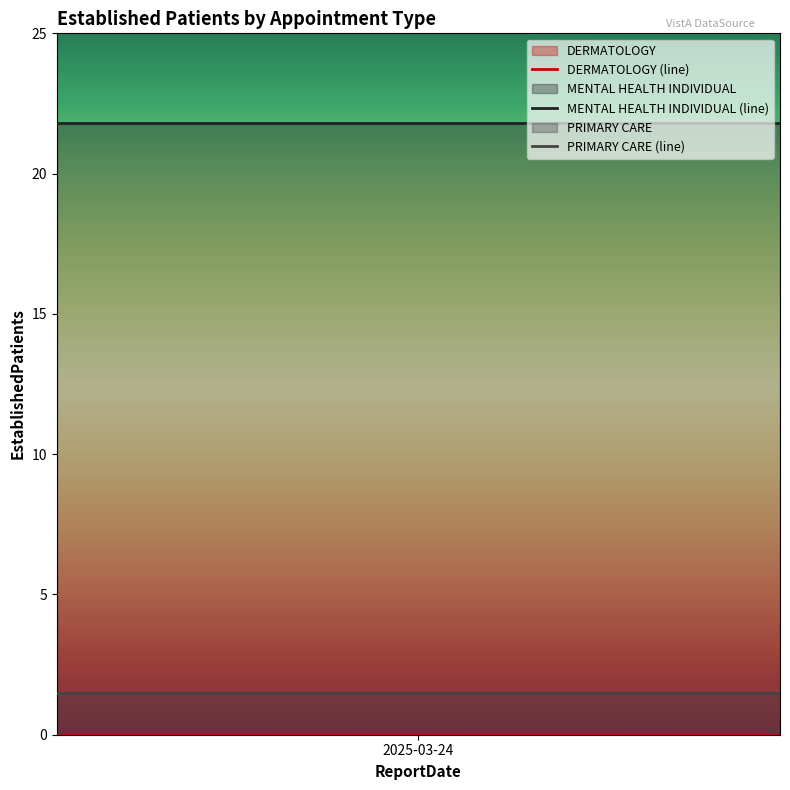

Is it true that PRIMARY CARE (line) equals 2.5 at 2025-03-24?

False